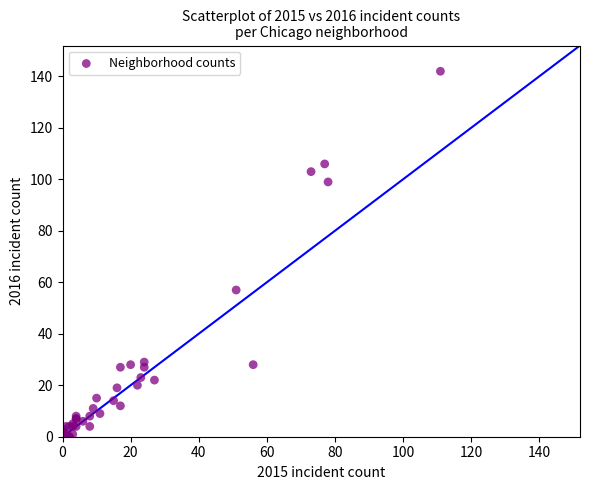

What Y value in the scatter plot is closest to 71?

57